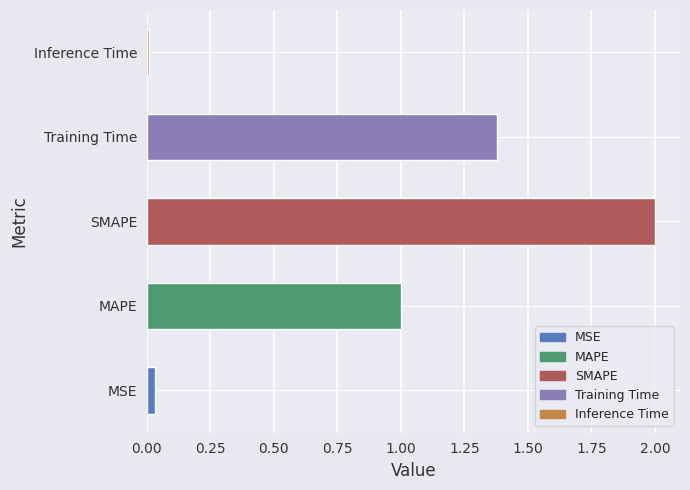

List the labels in order of value, smallest first.

Inference Time, MSE, MAPE, Training Time, SMAPE